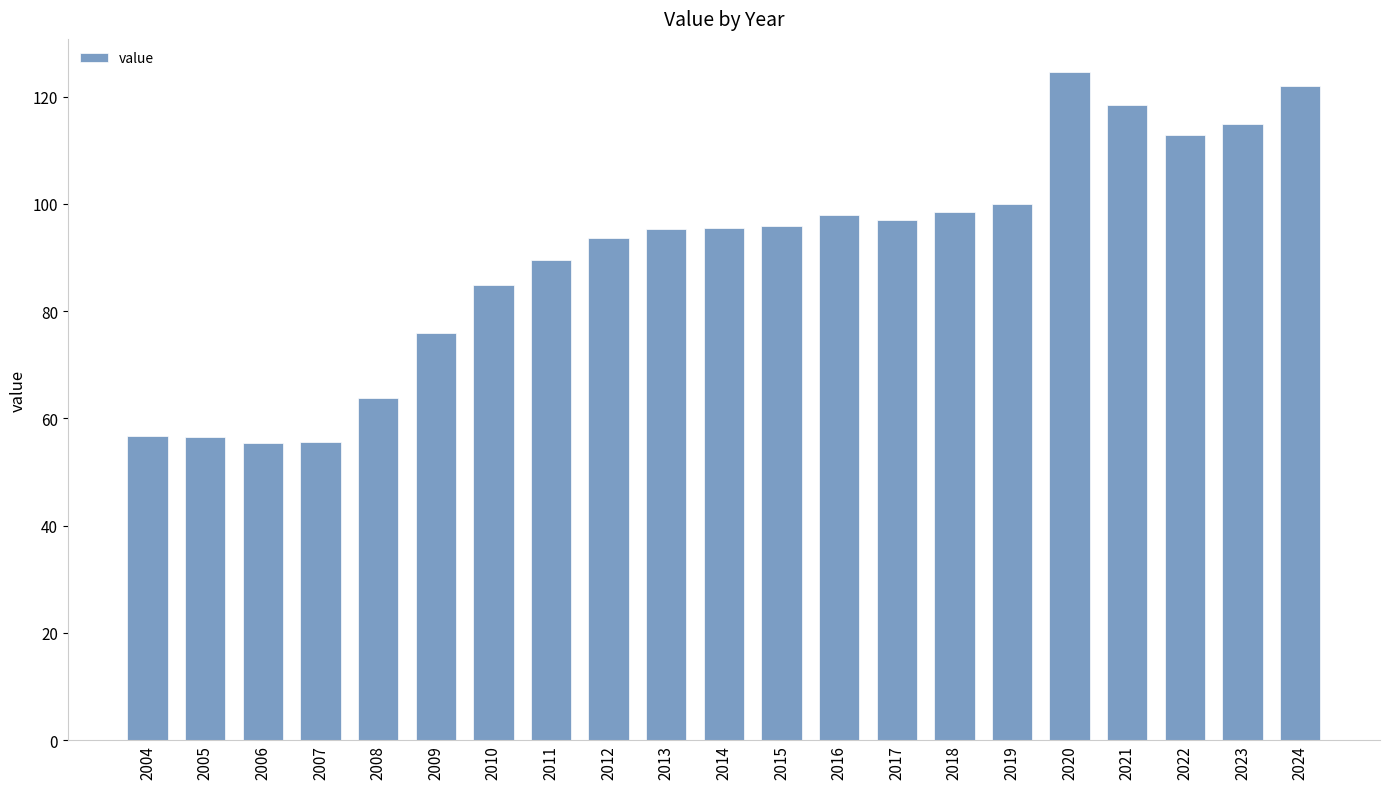

What is the maximum value shown in the chart?

124.6